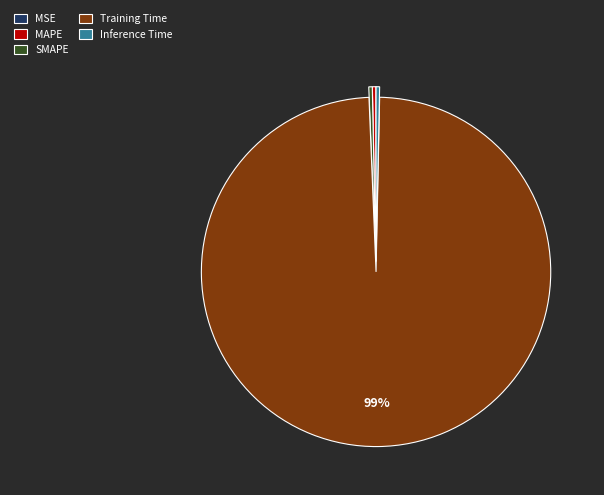

Is there a majority slice in this chart?

Yes